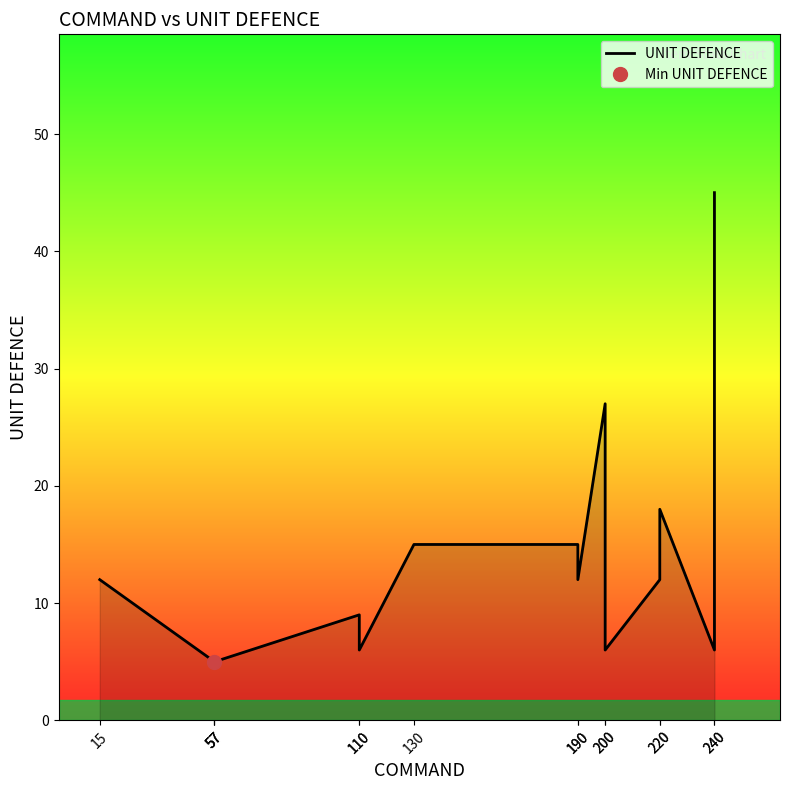

What is the average value?

13